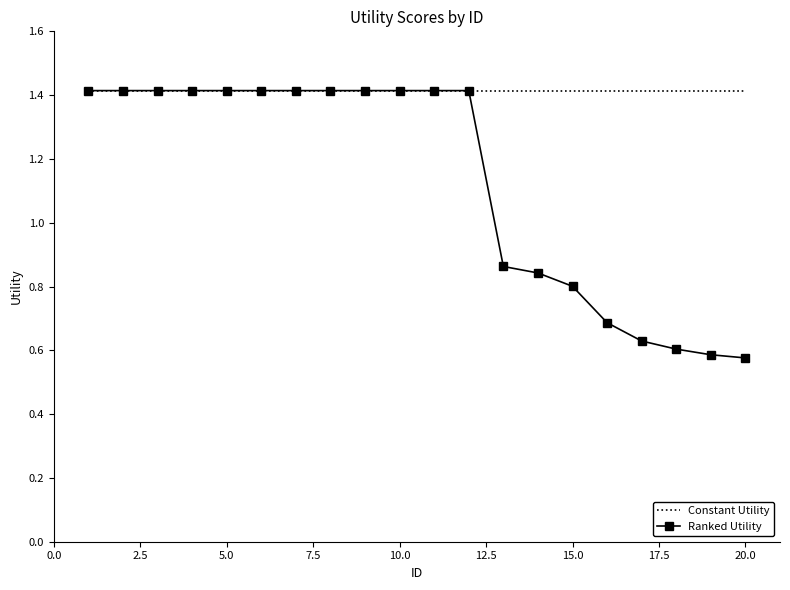

What is the highest value of the Ranked Utility series?

1.4